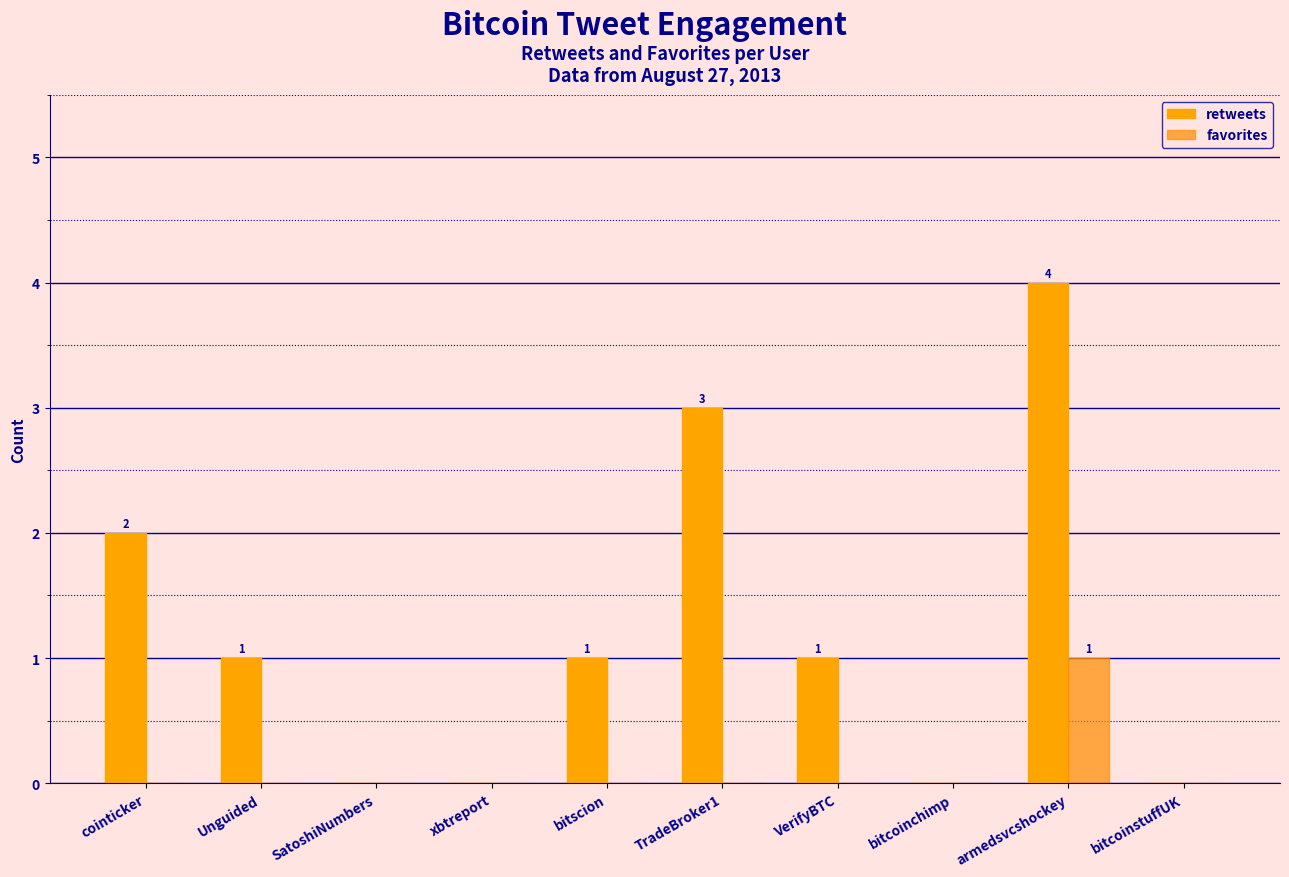

What position from the right is cointicker?

10